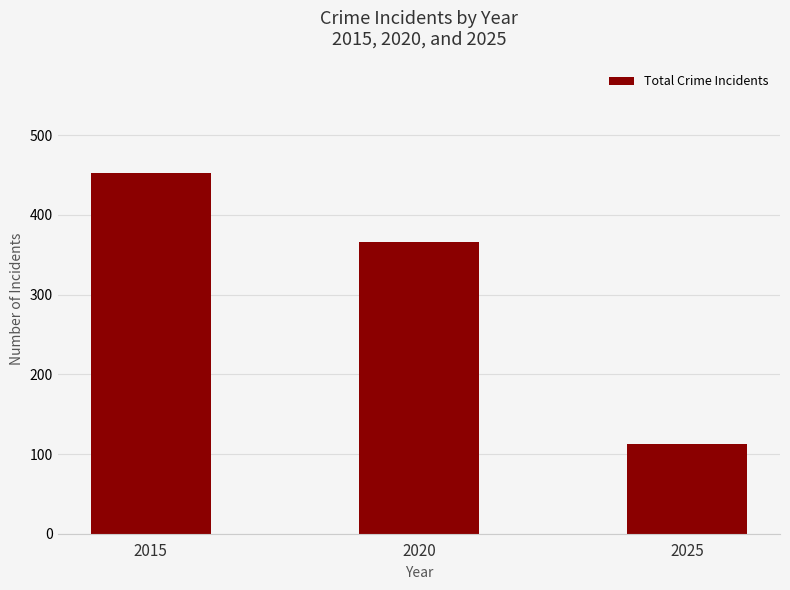

What is the sum of the values at 2025 and 2020?

478